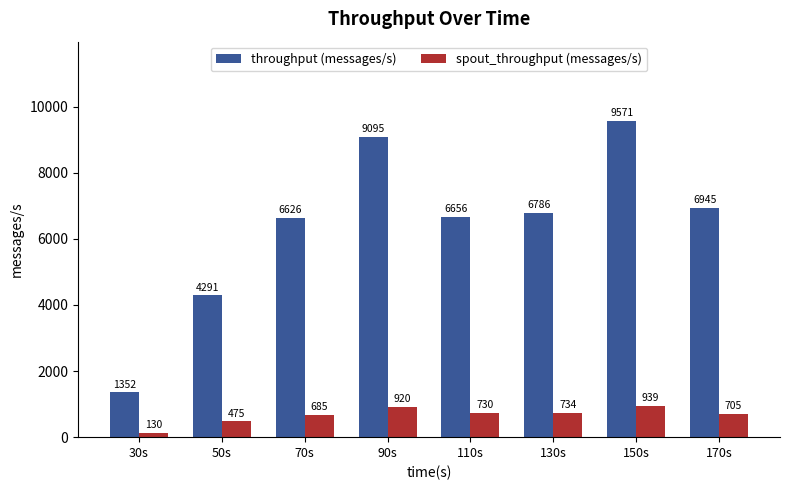

What is the total value across all series at 30s?

1482